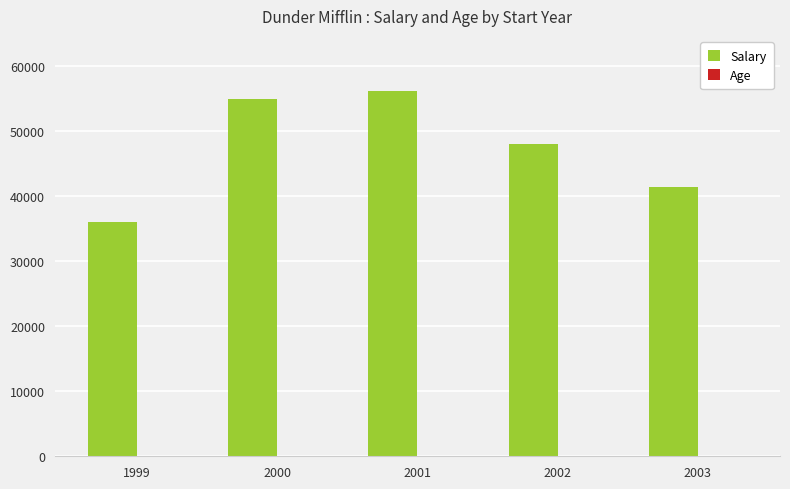

How many groups of bars are there?

5